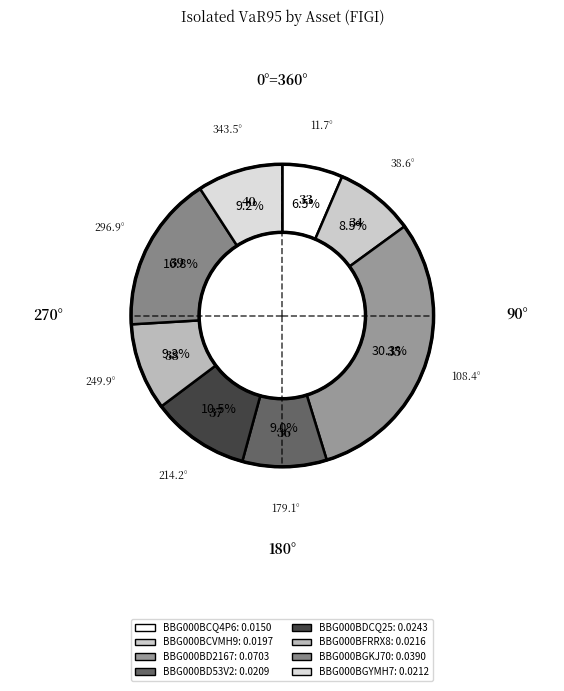

What percentage is the BBG000BD53V2 slice, to the nearest percent?

9%